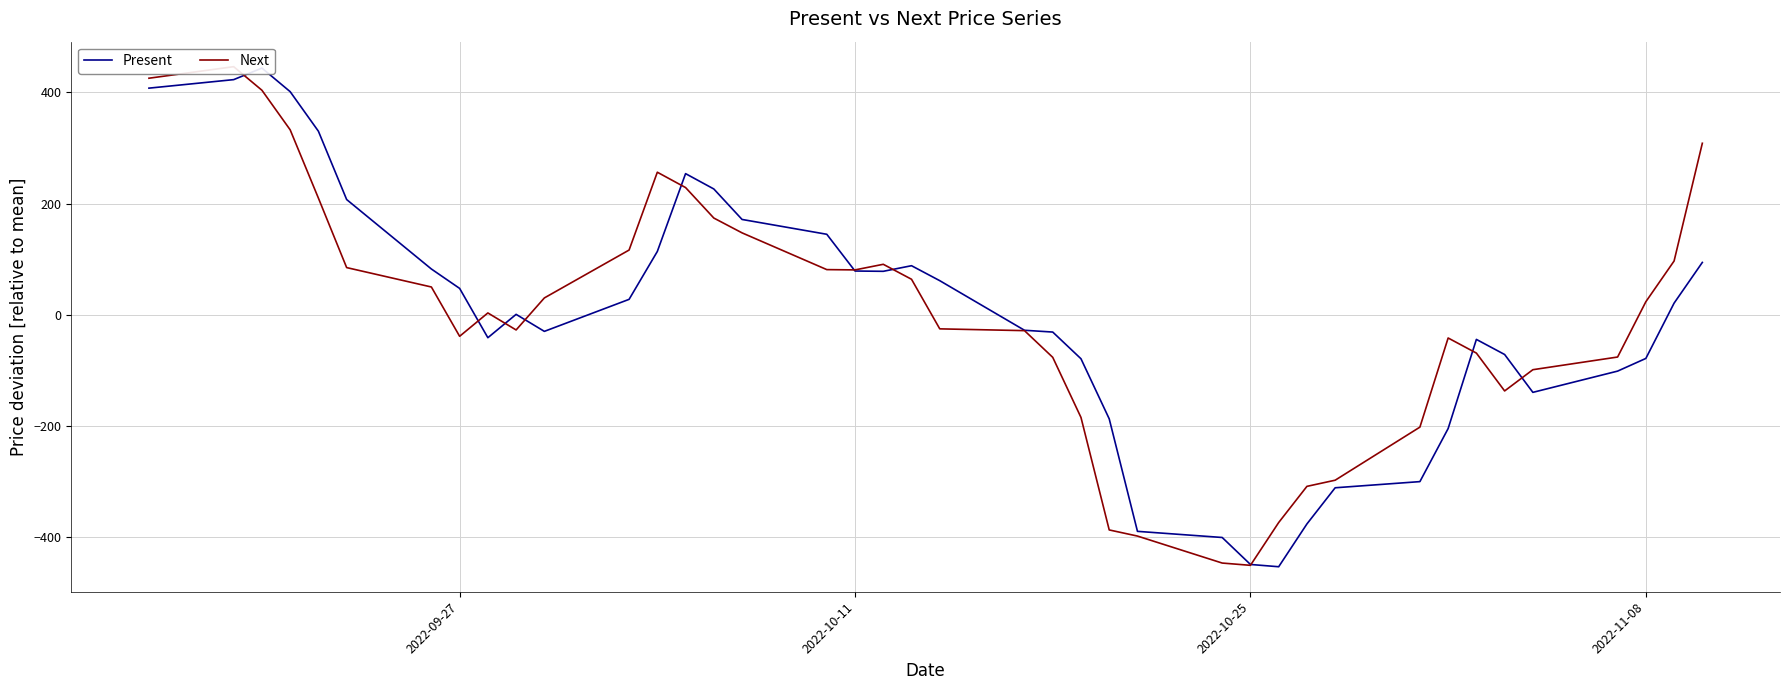

How many positive values does the Present series have?

21